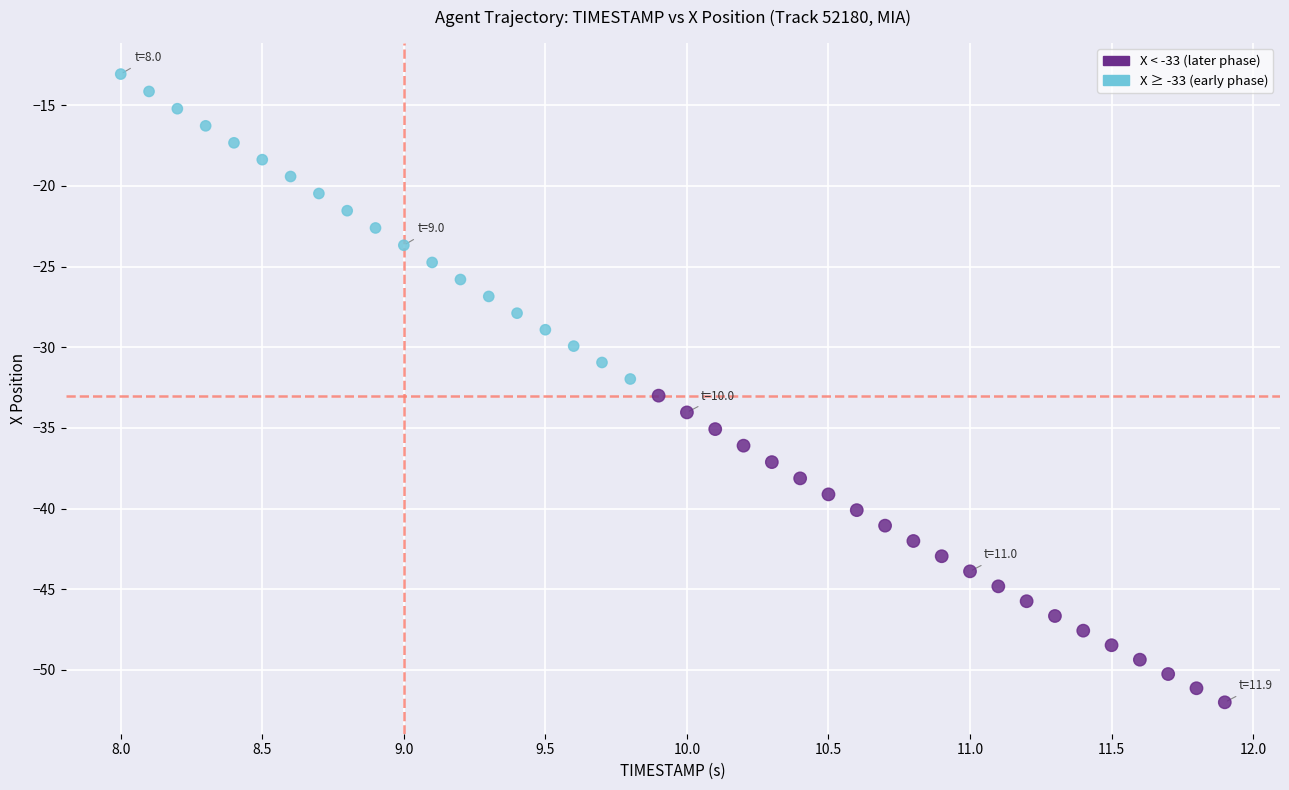

What is the range of X values (max minus min)?

3.9